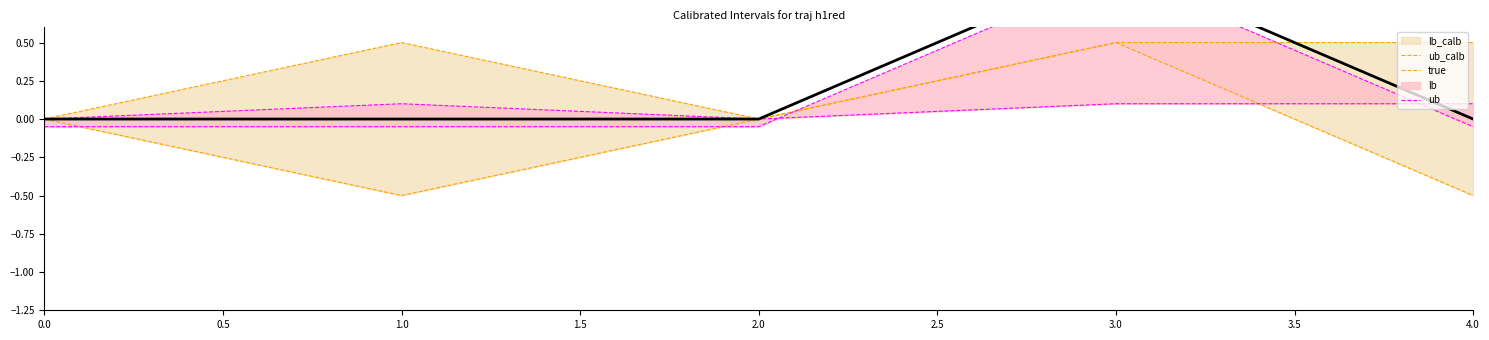

Does the chart have visible grid lines?

No